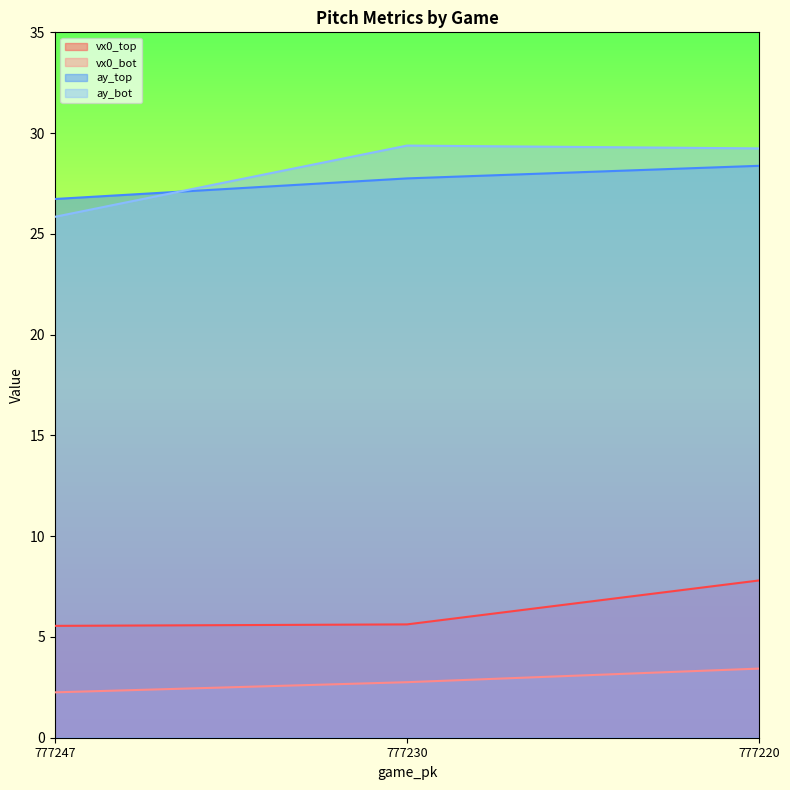

At which category is the sum across all series the highest?

777220